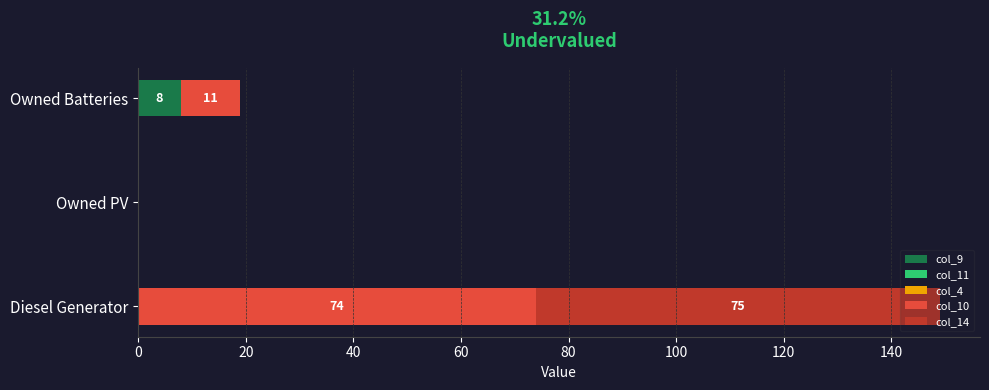

Which category has the highest value in the col_9 series?

Owned Batteries